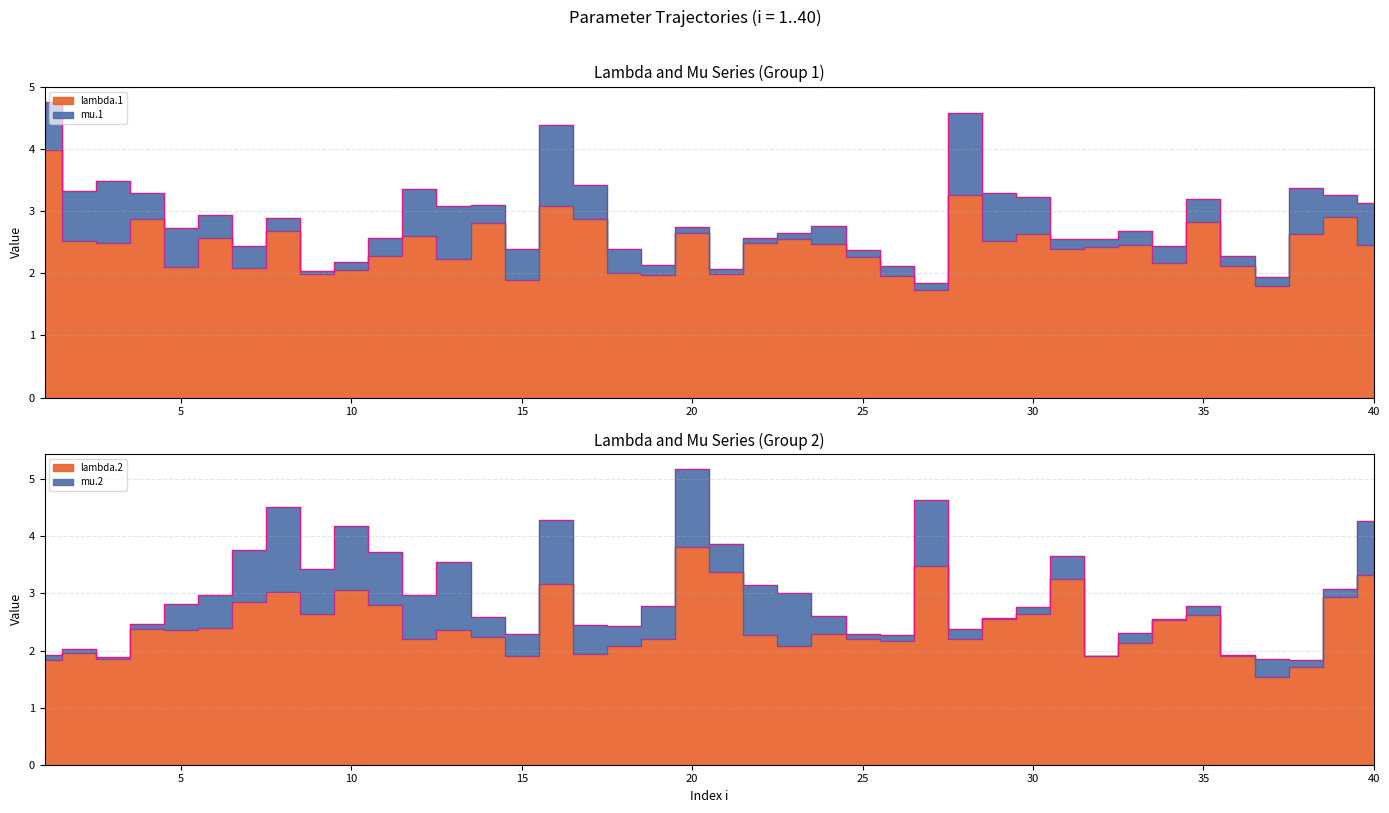

Between 13 and 29, which series saw the biggest shift?

lambda.1